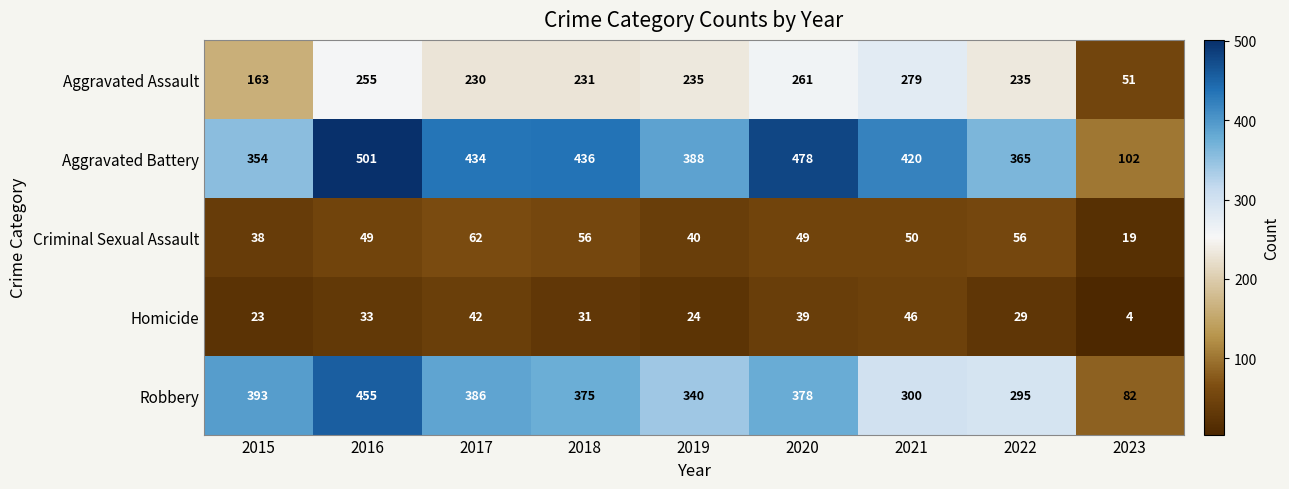

The value of Homicide at 2021 is 46. True or false?

True